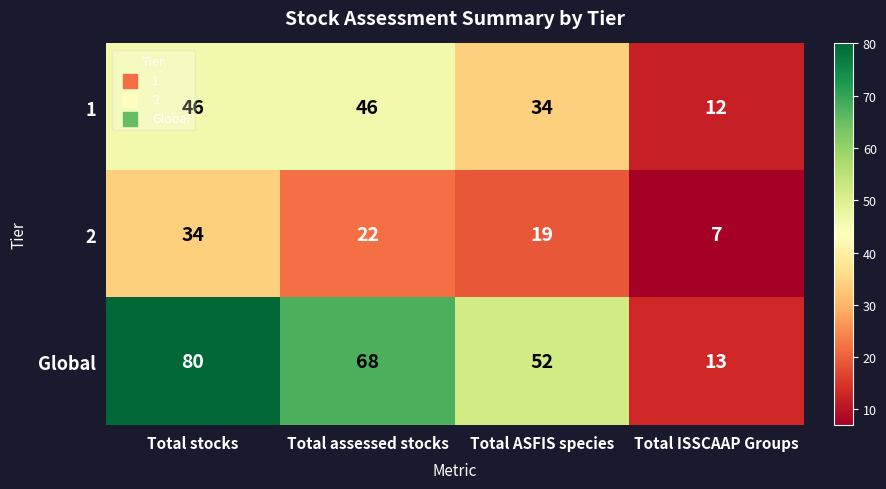

The value of 1 at Total ASFIS species is 34. True or false?

True